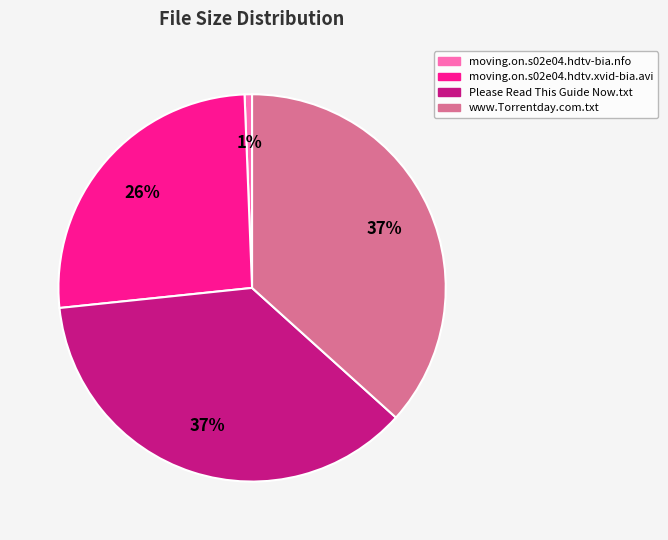

Is there a majority slice in this chart?

No